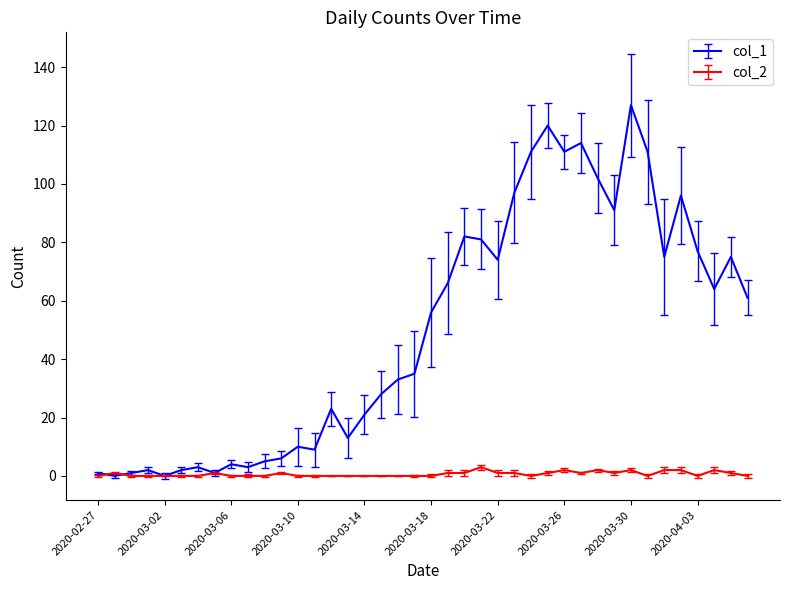

Reading left to right, extract all data points from this chart.

col_1: 1	0	1	2	0	2	3	1	4	3	5	6	10	9	23	13	21	28	33	35	56	66	82	81	74	97	111	120	111	114	102	91	127	111	75	96	77	64	75	61
col_2: 0	1	0	0	0	0	0	1	0	0	0	1	0	0	0	0	0	0	0	0	0	1	1	3	1	1	0	1	2	1	2	1	2	0	2	2	0	2	1	0